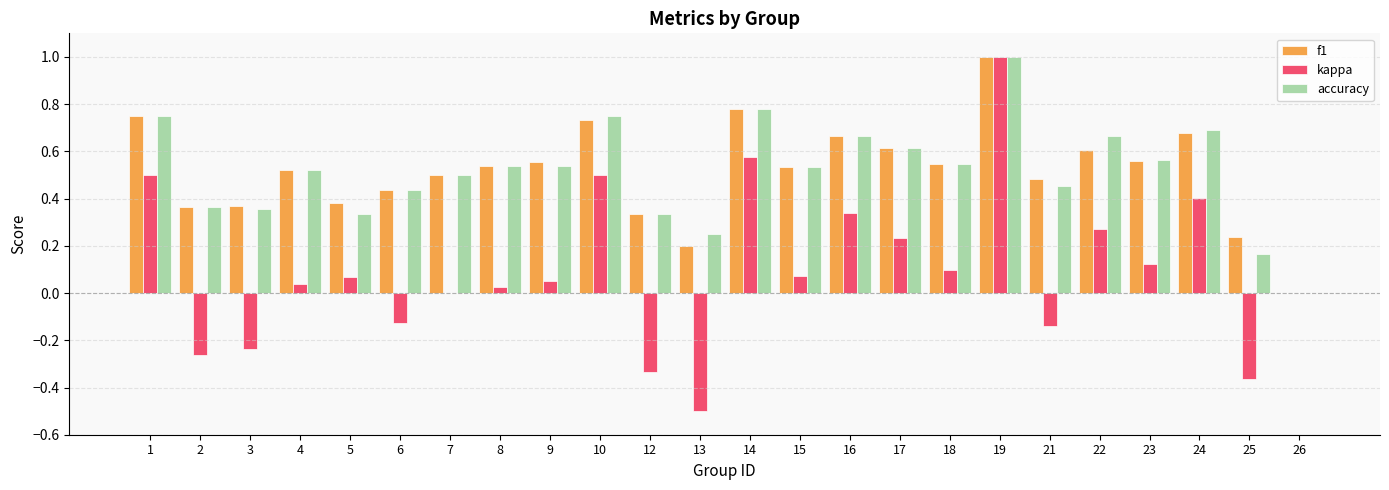

True or false: f1 has a value of 0.8 at 23.

False